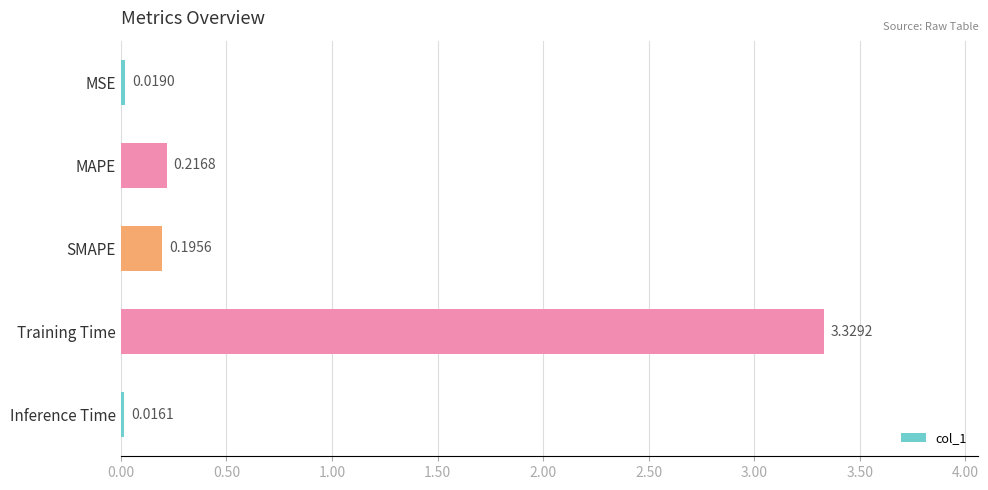

At which label is the value closest to 1?

MAPE